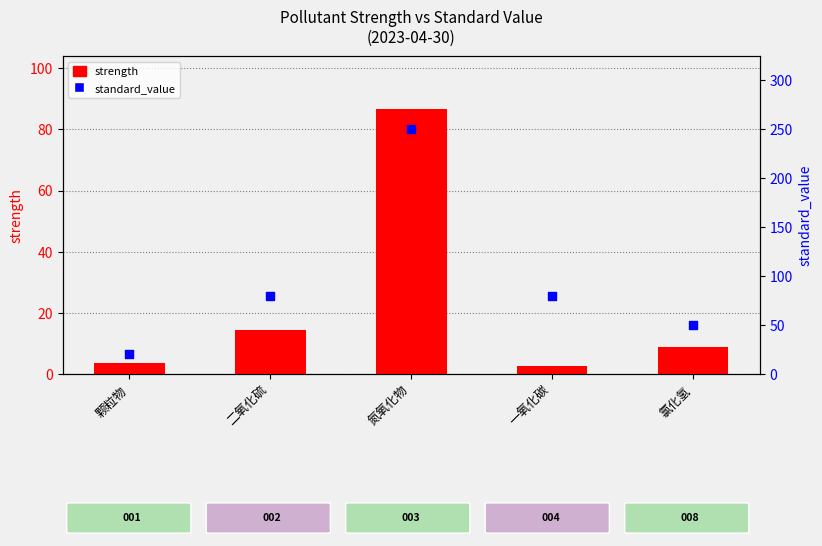

Is the value of standard_value at 氮氧化物 greater than the value of strength at 二氧化硫?

Yes